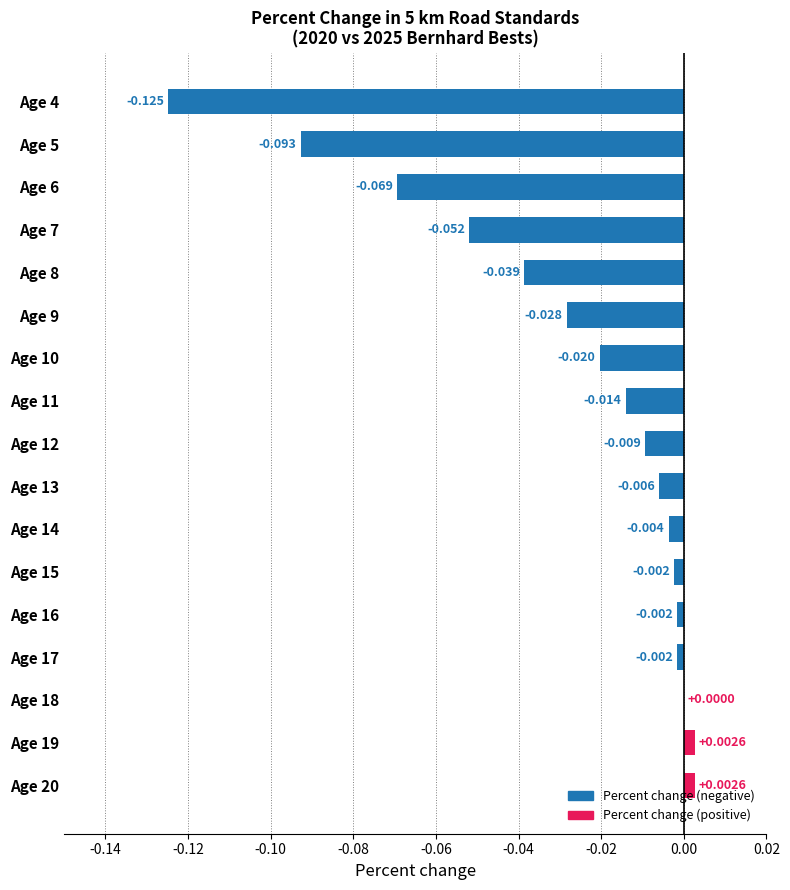

How many values exceed 0?

3